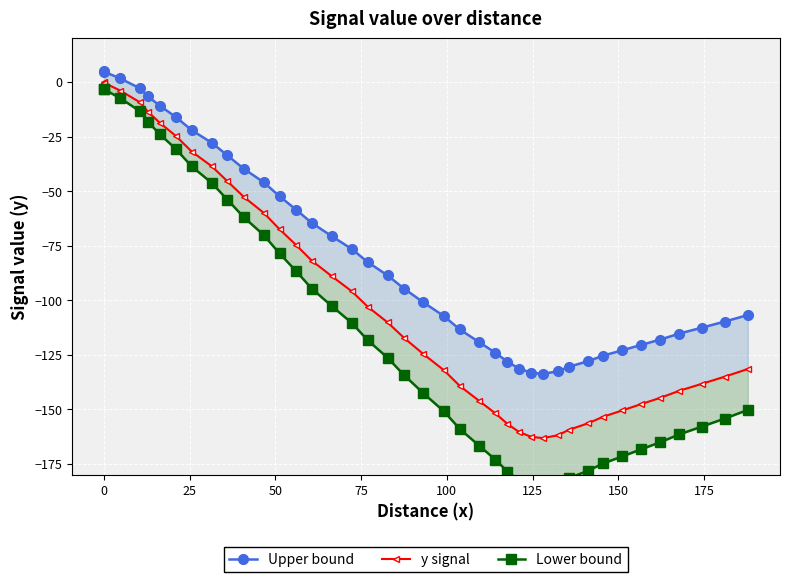

Rank the series by their average value, from lowest to highest.

Lower bound, y signal, Upper bound